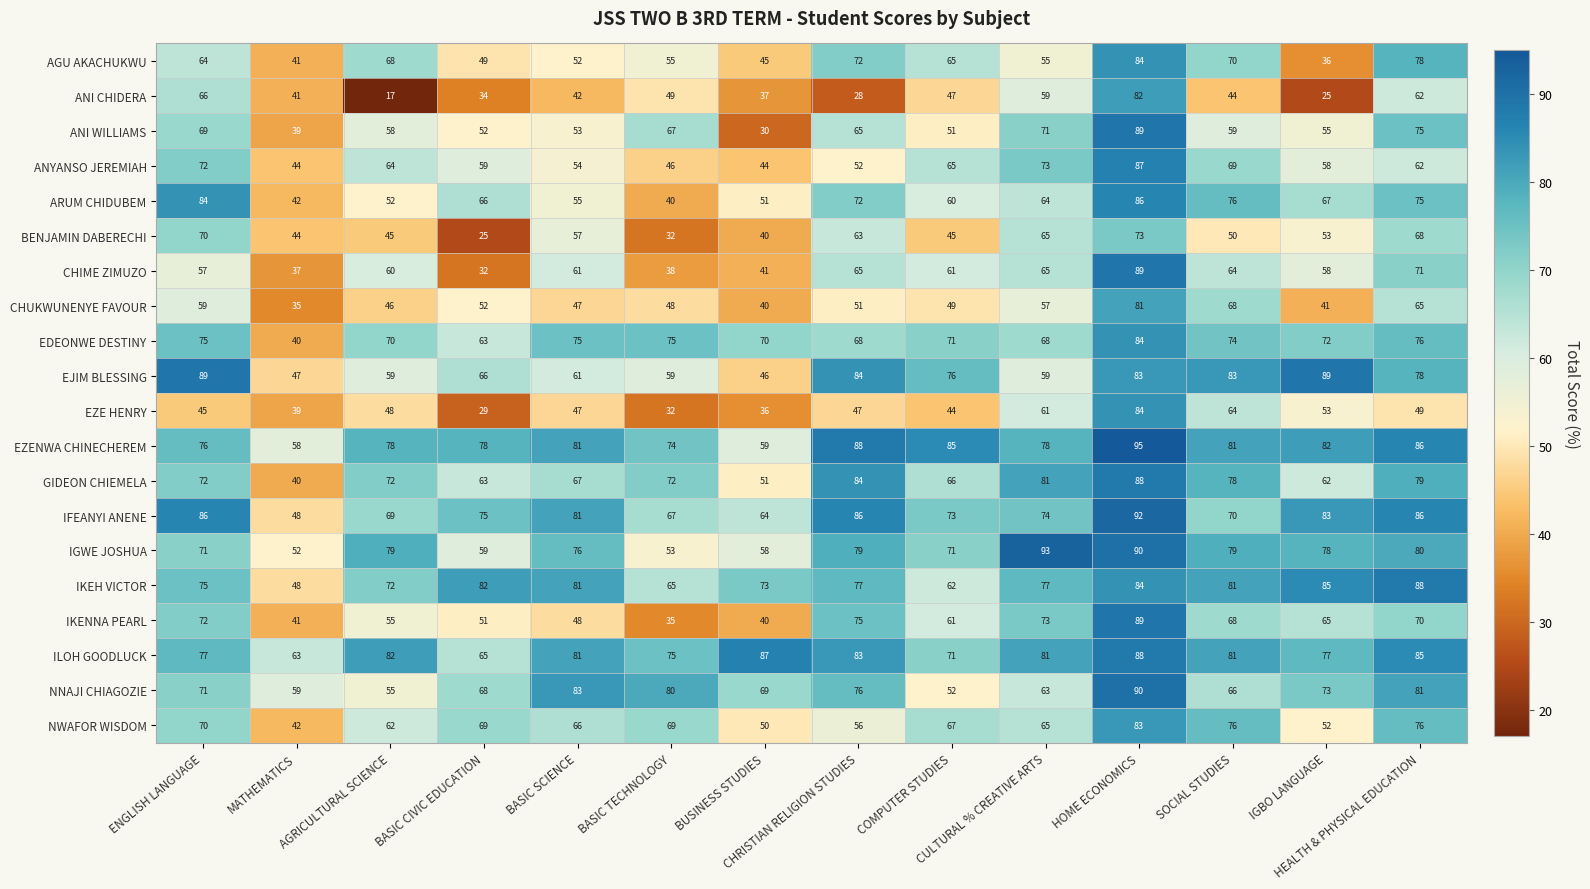

What is the difference between the second highest and minimum values in the GIDEON CHIEMELA series?

44